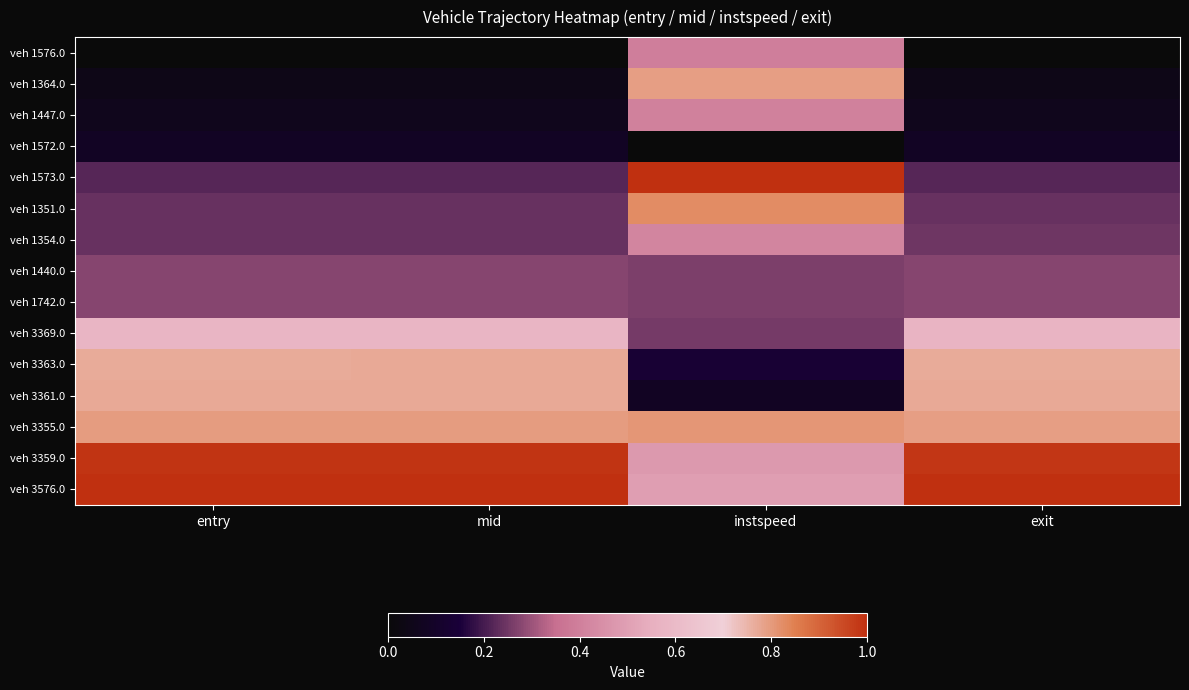

What is the spread (max minus min) of values at entry?

1.0